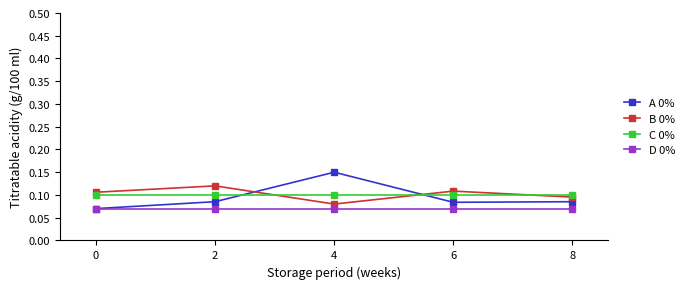

How many distinct data groups are displayed?

4